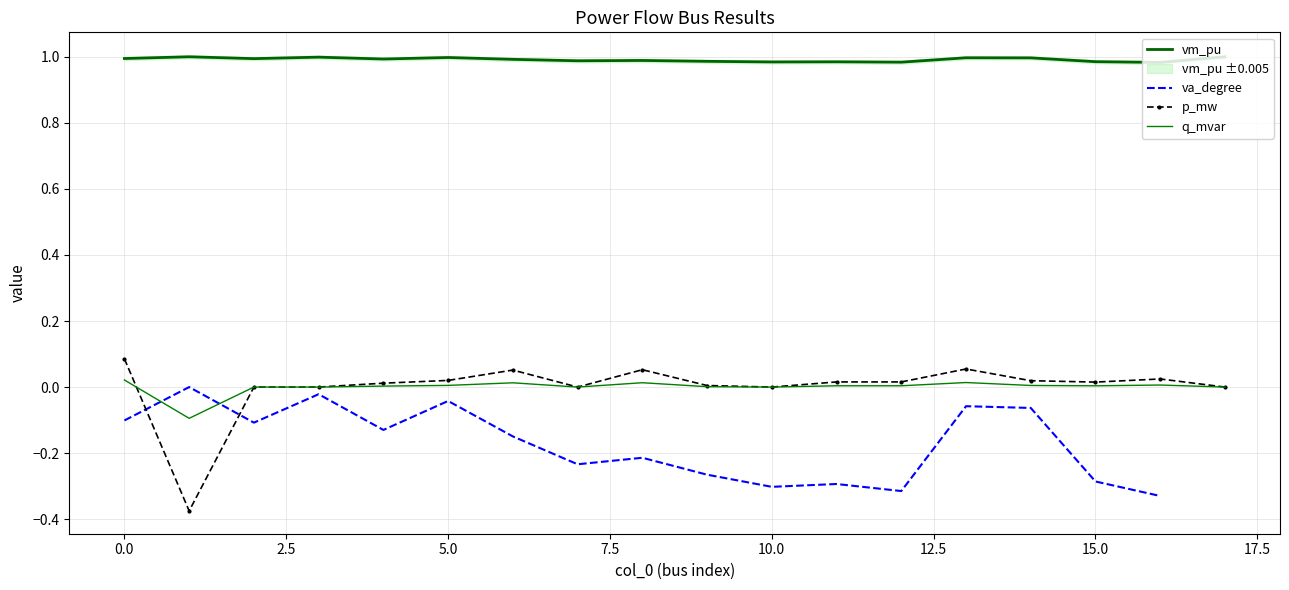

What is the difference between the maximum and minimum values in the q_mvar series?

0.1